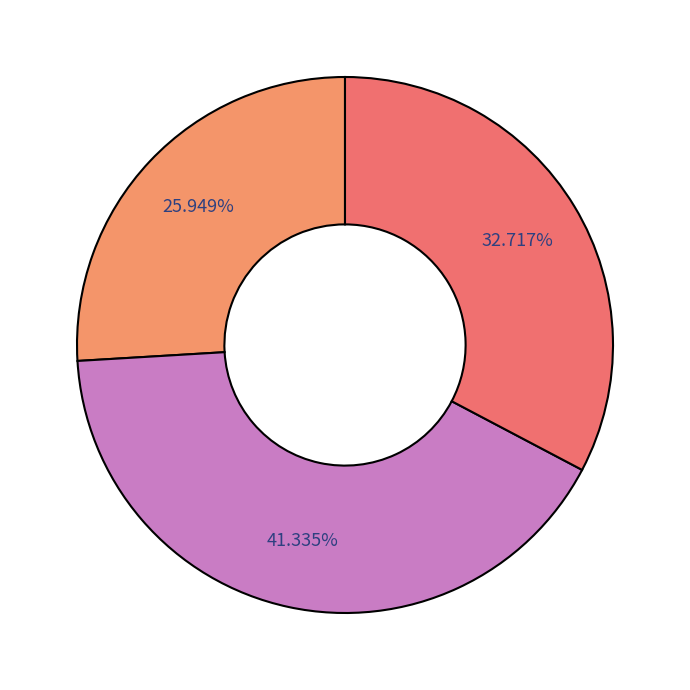

How many slices are in this pie chart?

3